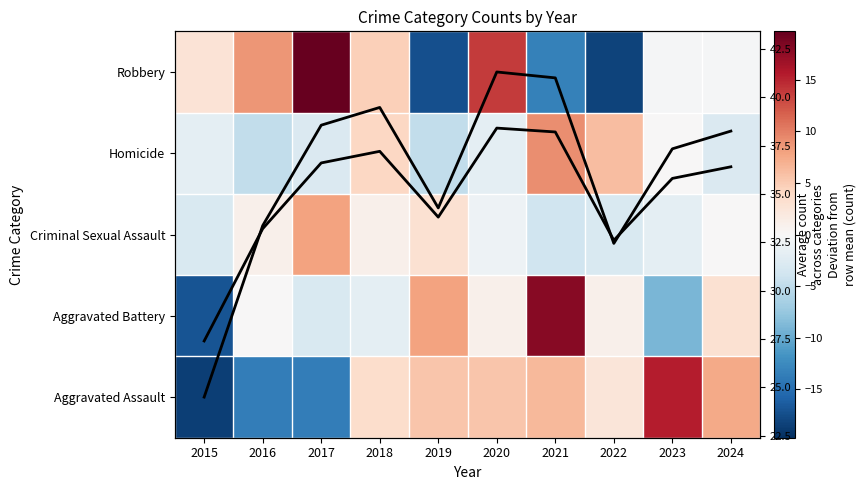

What is the maximum value shown in the chart?

38.4